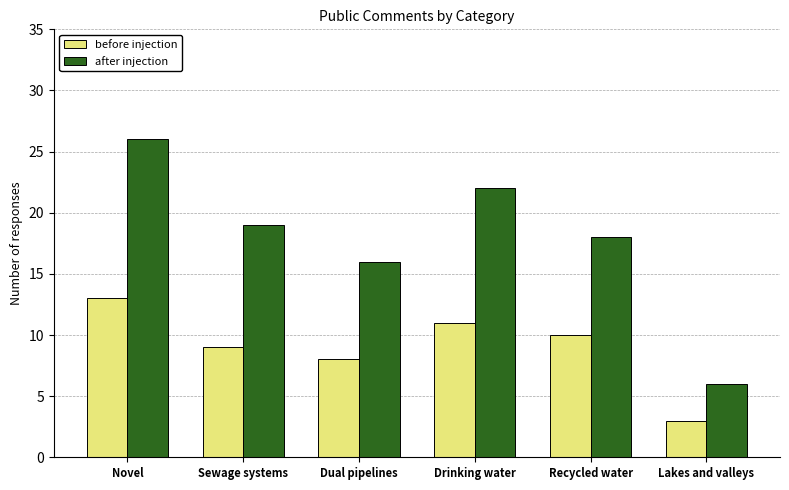

At how many categories does at least one series exceed 7?

5